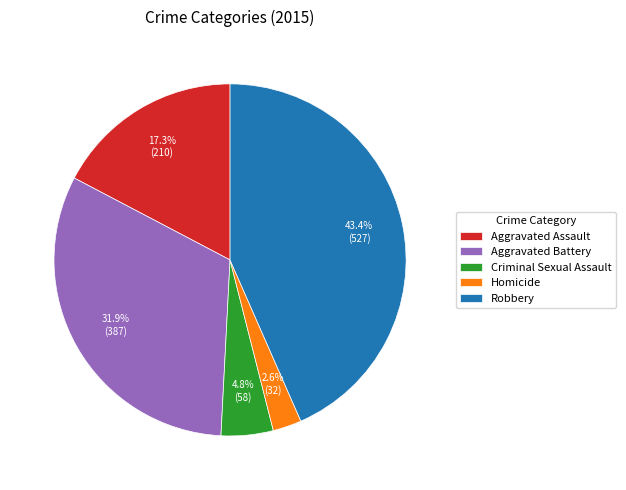

How many slices are in this pie chart?

5